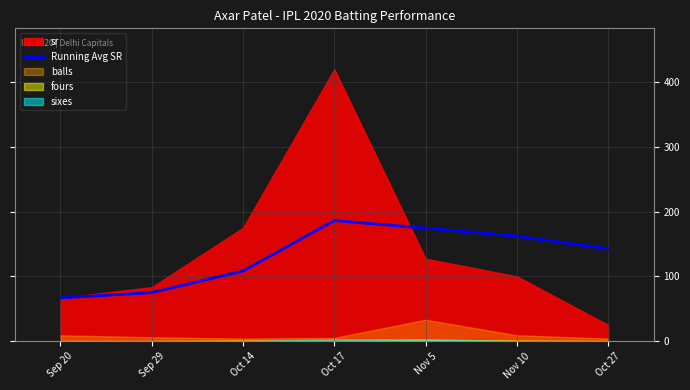

How many values exceed 142?

4